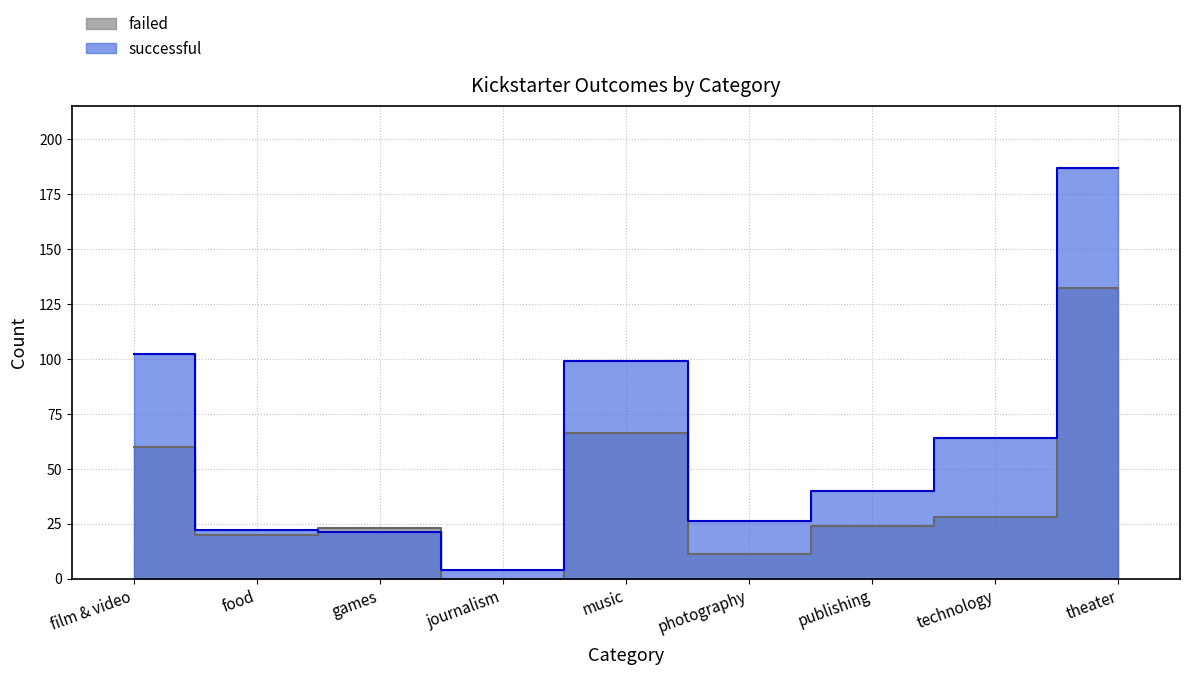

Is this an area chart (filled region under the line)?

No